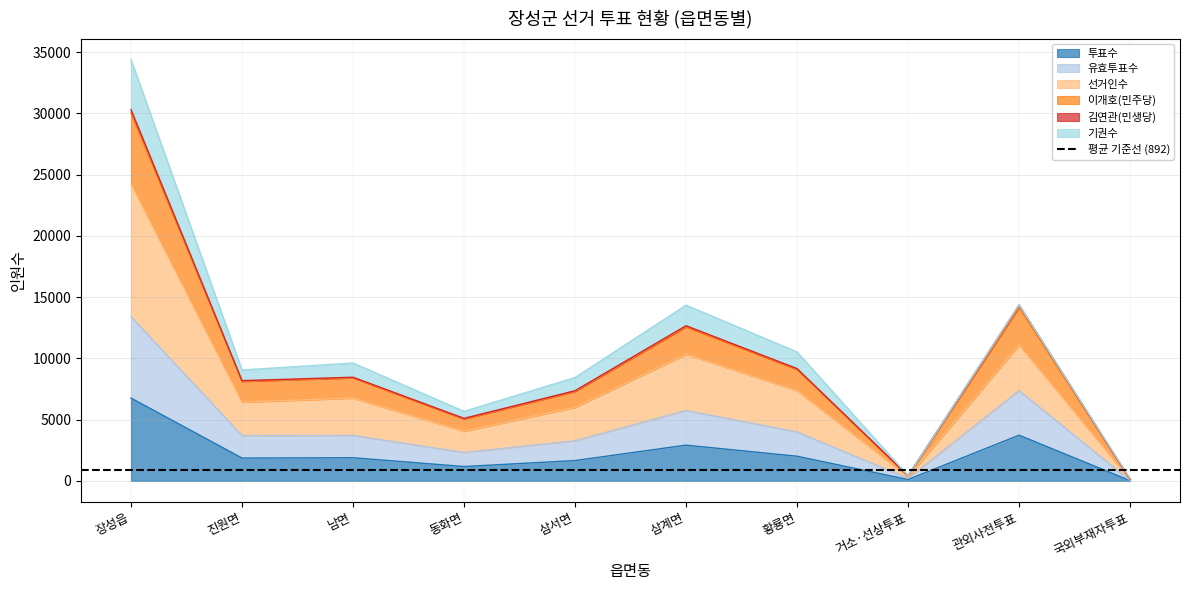

Is it true that 유효투표수 equals 208 at 거소·선상투표?

True